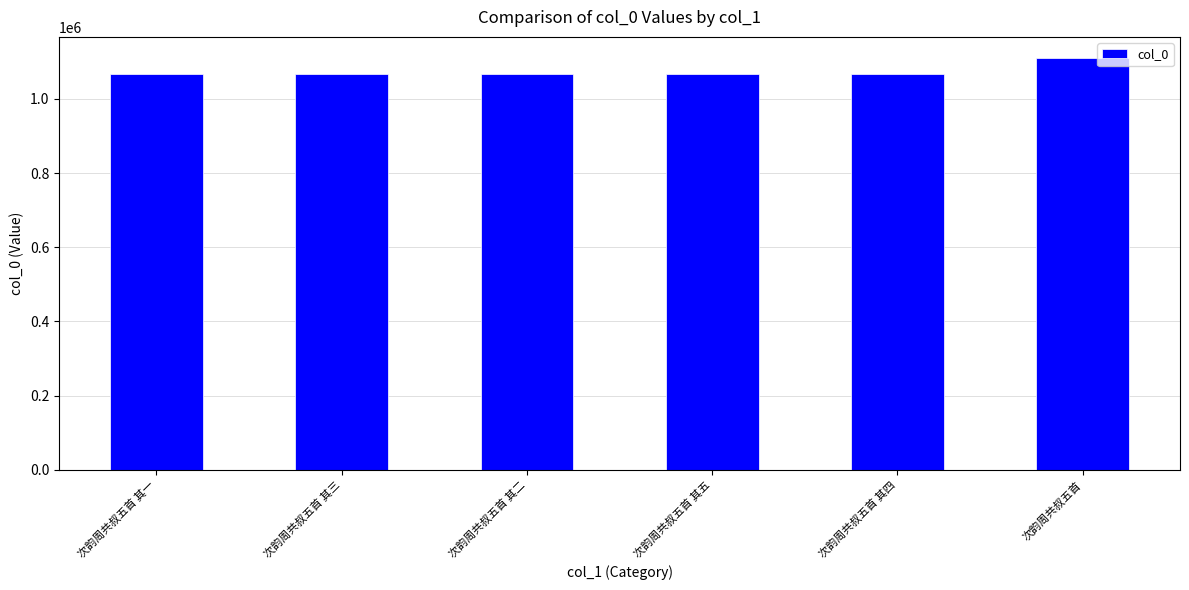

How many bars are there in total?

6